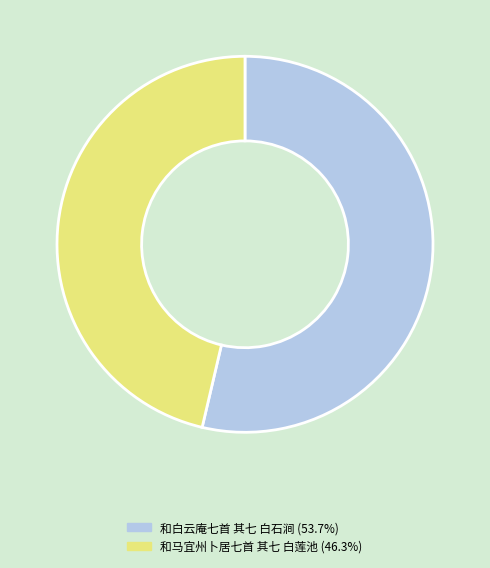

Count the number of slices in the pie.

2